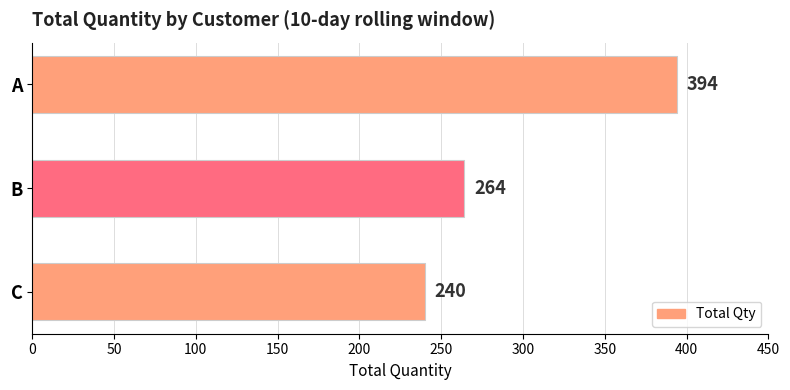

What is the difference between the second highest and minimum values?

24